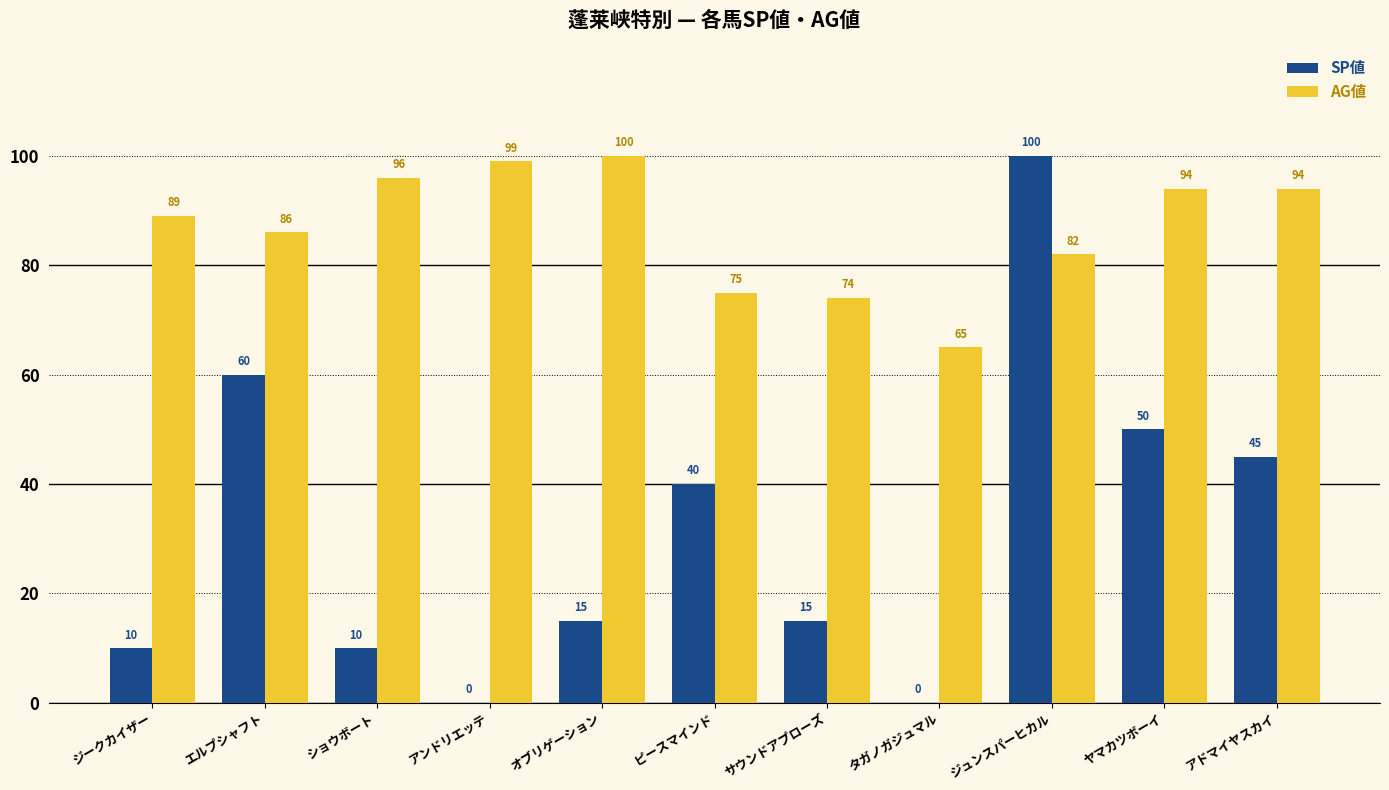

How many distinct data groups are displayed?

2